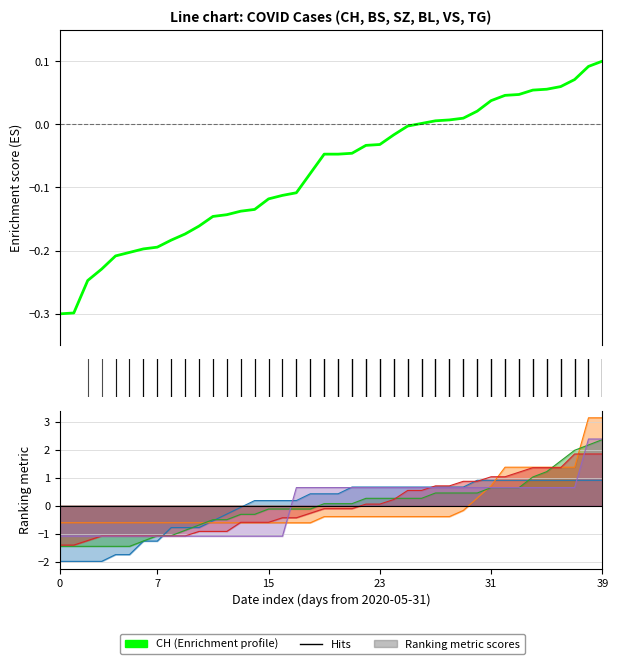

What is the difference between the highest and lowest values at 20?

1.0